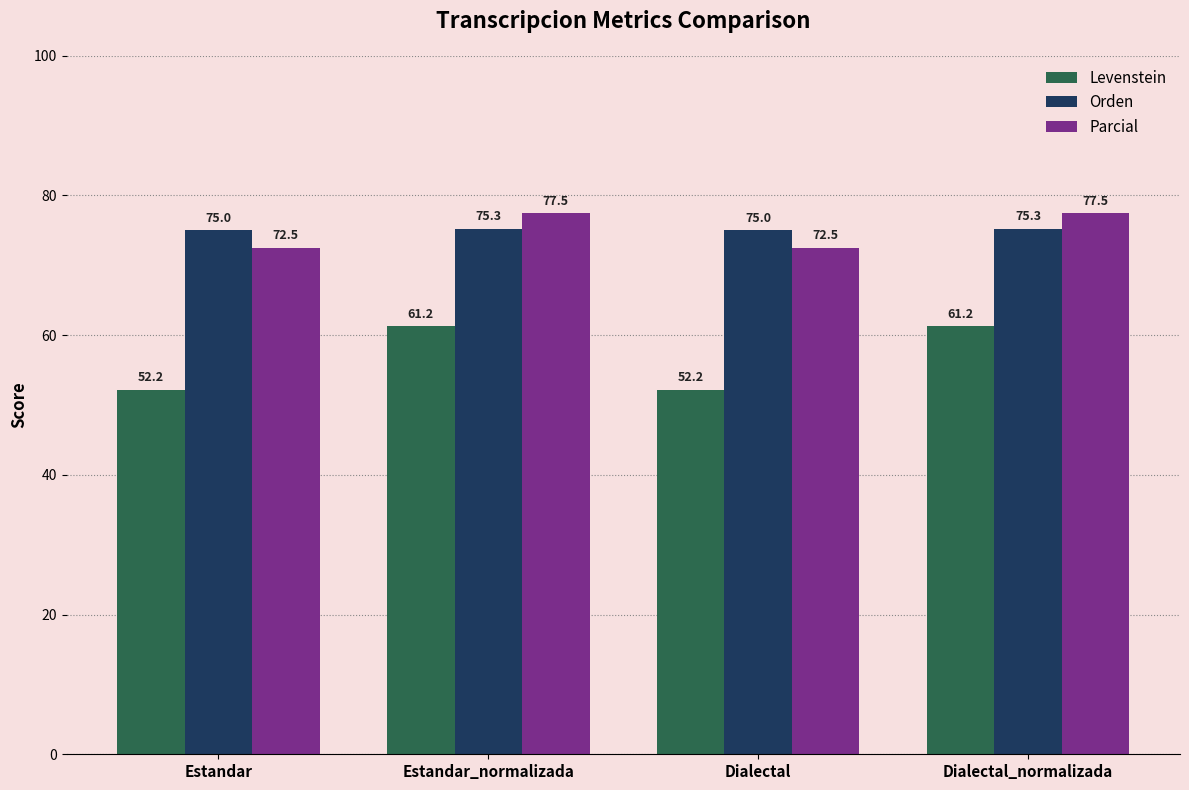

What is the minimum value for Parcial?

72.5